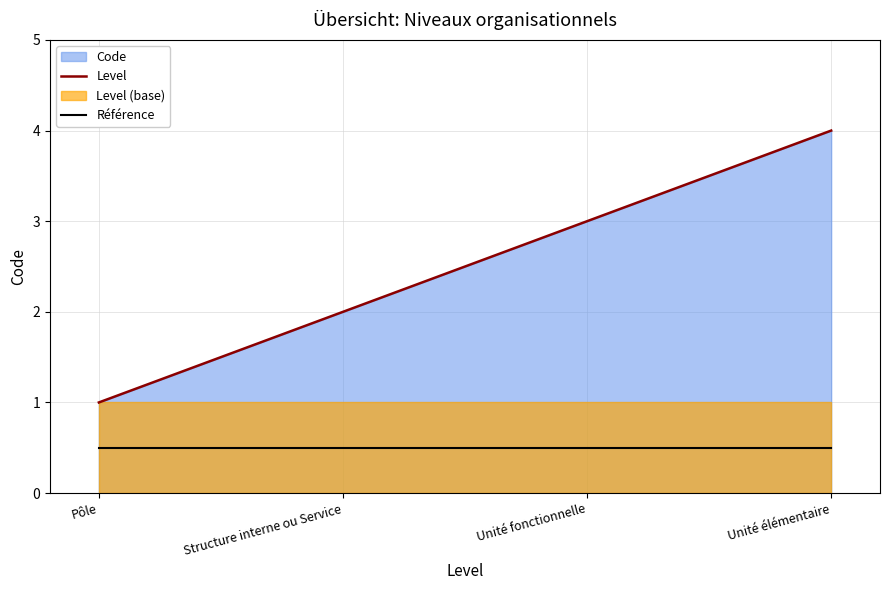

How many Level values are between 2 and 4?

3